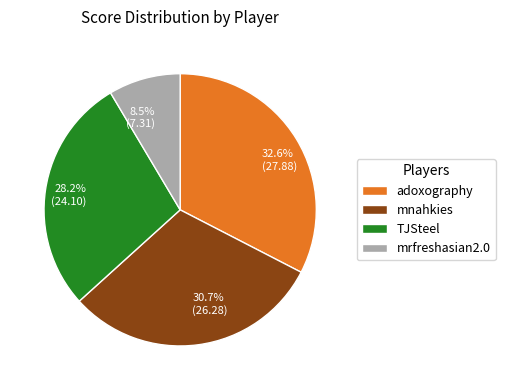

What percentage do mnahkies and adoxography together represent?

63.3%